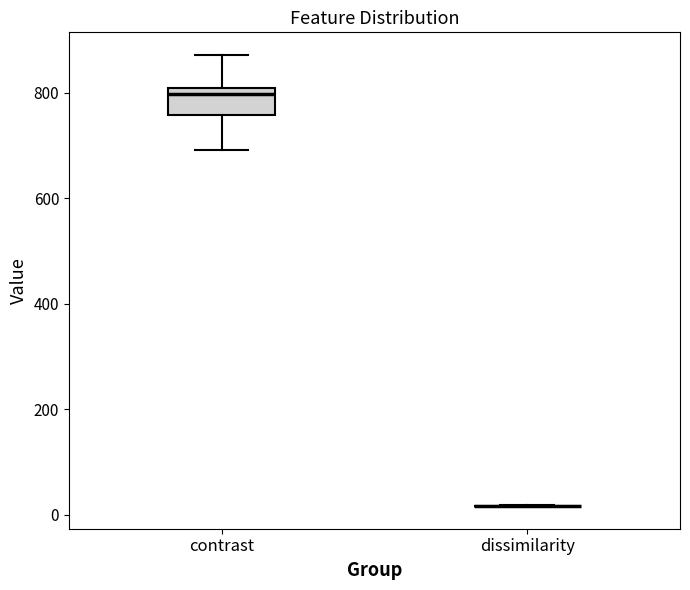

Which box is the tallest, from its lower edge to its upper edge?

contrast